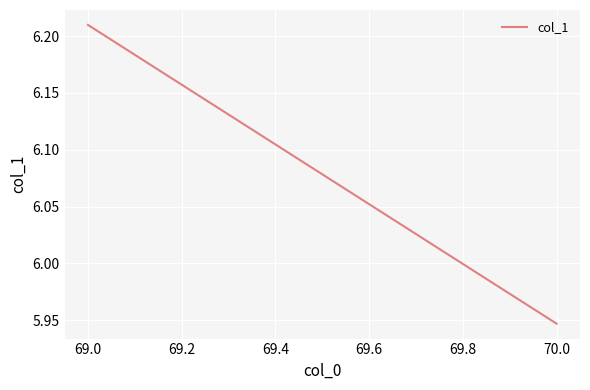

Count the values in the range 5 to 6.

1